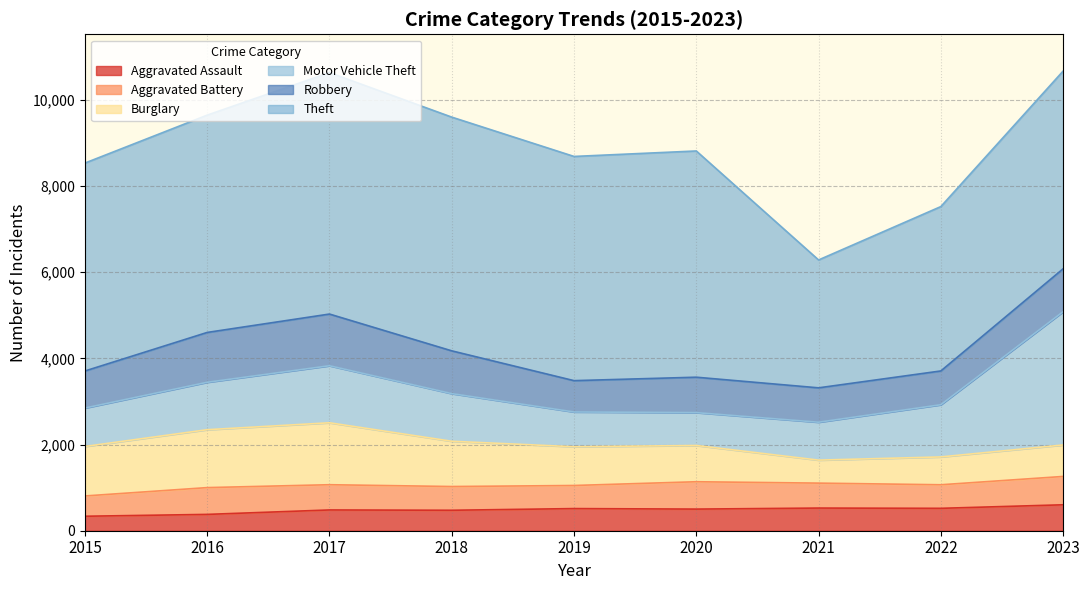

True or false: Burglary and Aggravated Assault cross at least once.

False